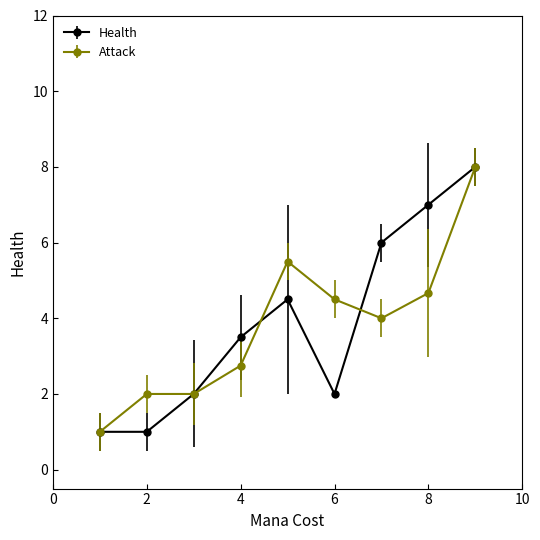

How many interior local peaks does the Health series have?

1